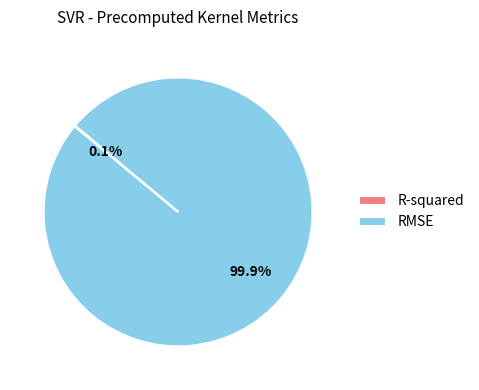

Which slice is the largest?

RMSE